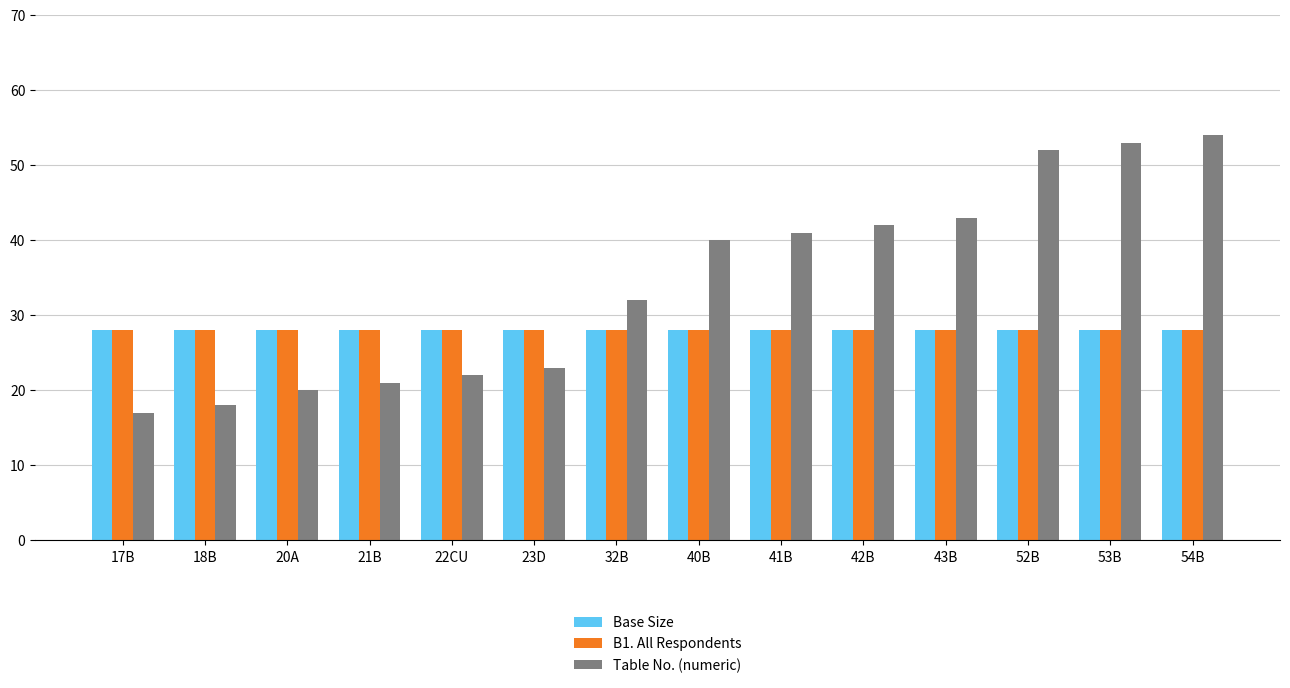

How many bars are there in total?

42